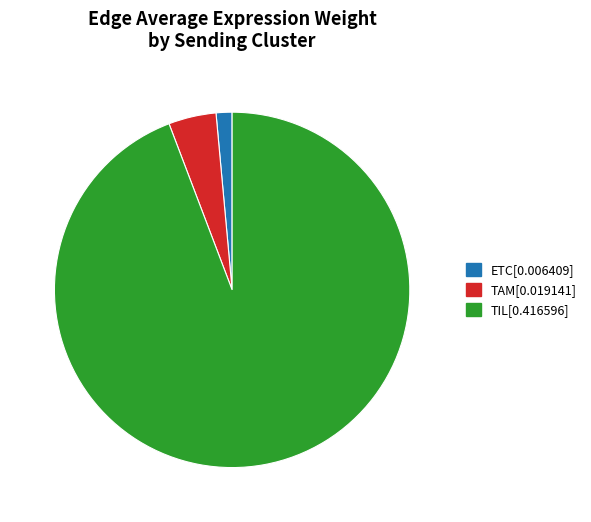

Is there a majority slice in this chart?

Yes